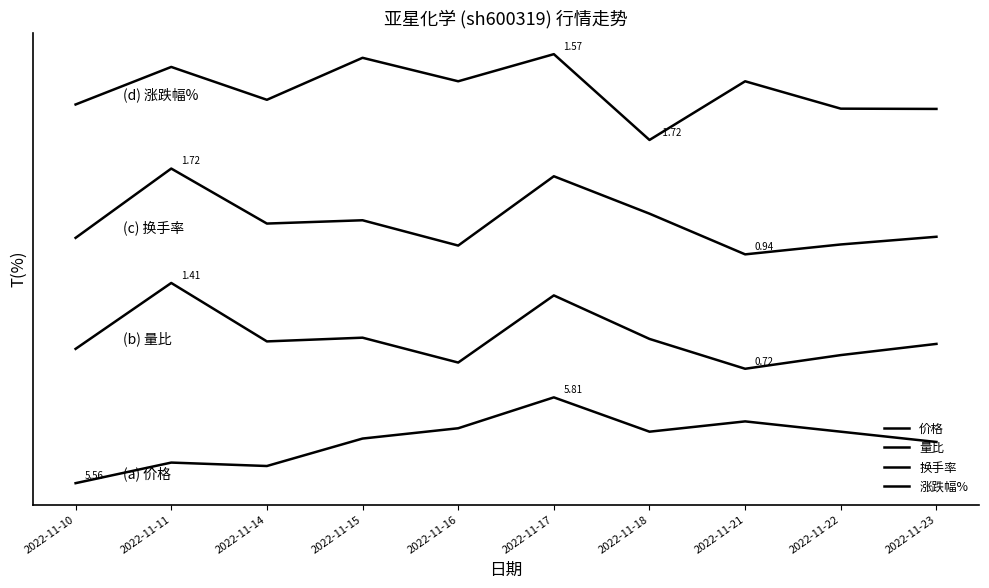

At which label is 涨跌幅% closest to 6?

2022-11-18